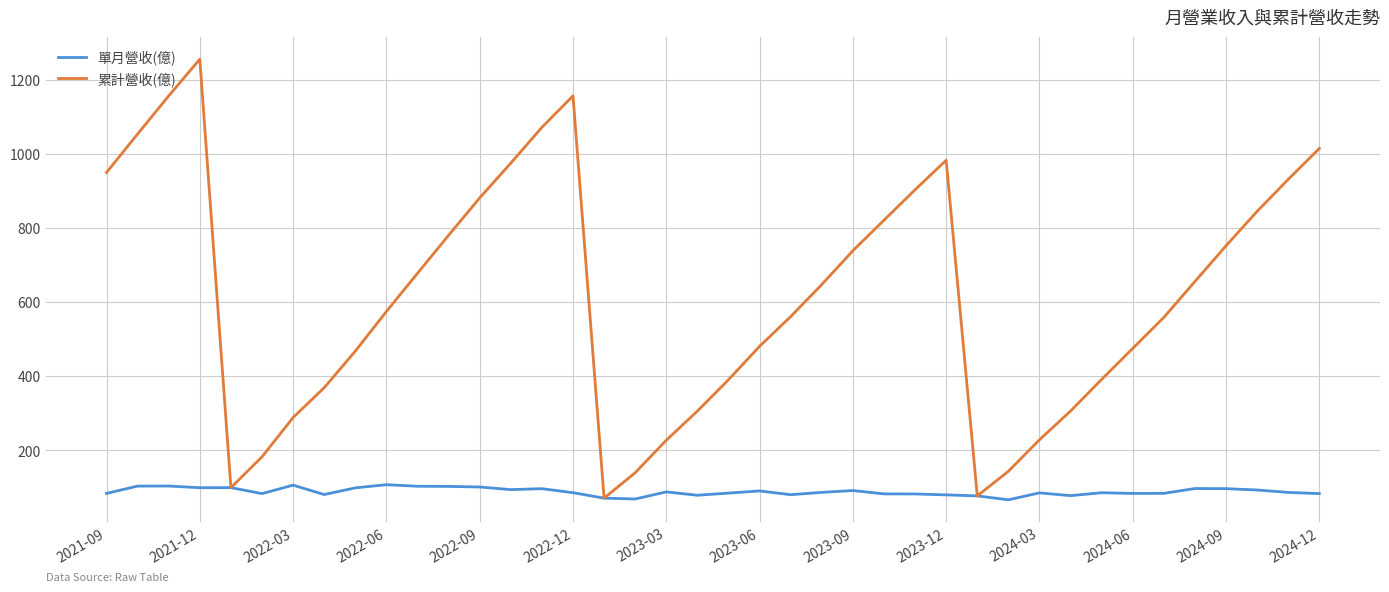

Which series has the widest spread of values?

累計營收(億)